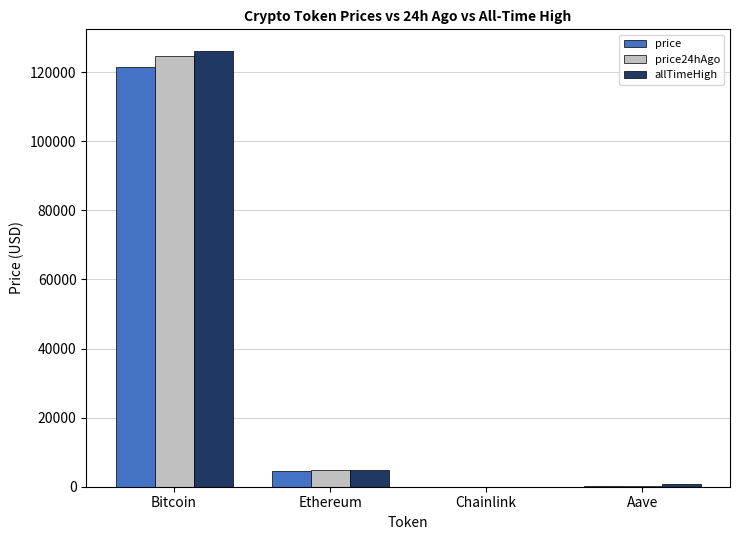

What is the highest value of the price series?

121357.0